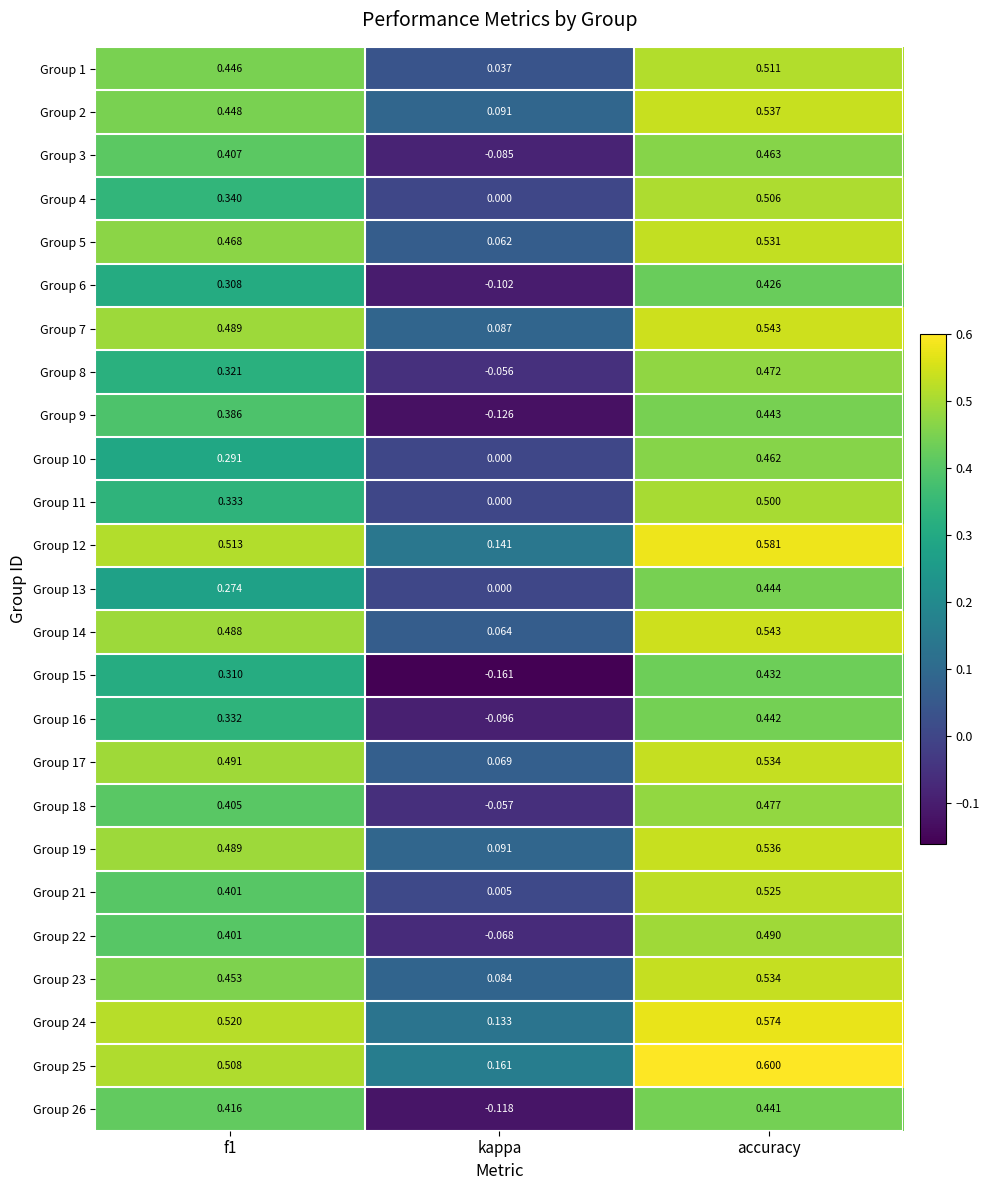

At which label is Group 1 closest to 0?

kappa